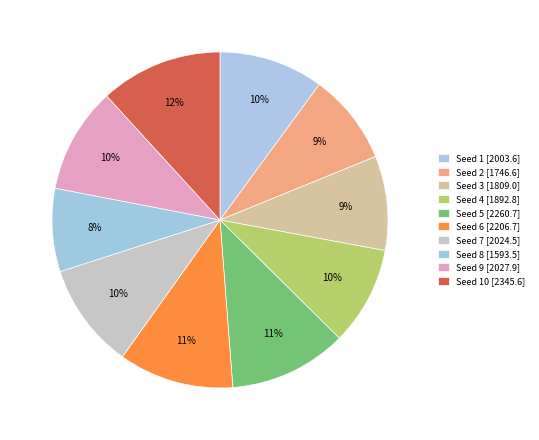

Rank the categories by value from lowest to highest.

Seed 8, Seed 2, Seed 3, Seed 4, Seed 1, Seed 7, Seed 9, Seed 6, Seed 5, Seed 10